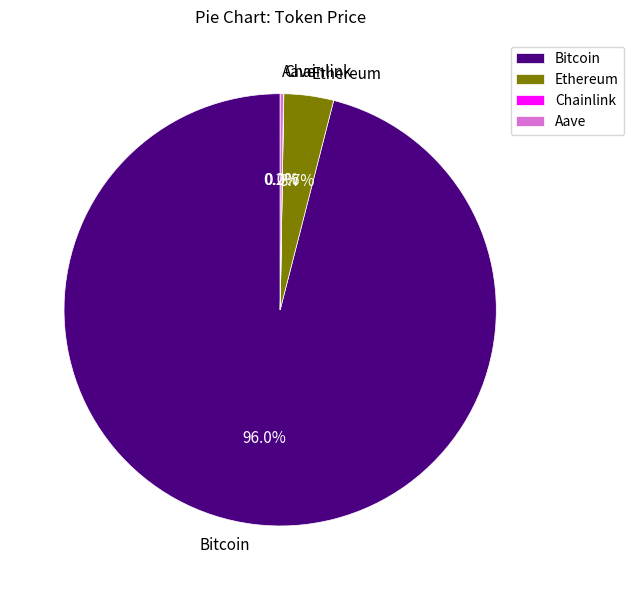

What is the largest slice in the pie chart?

Bitcoin